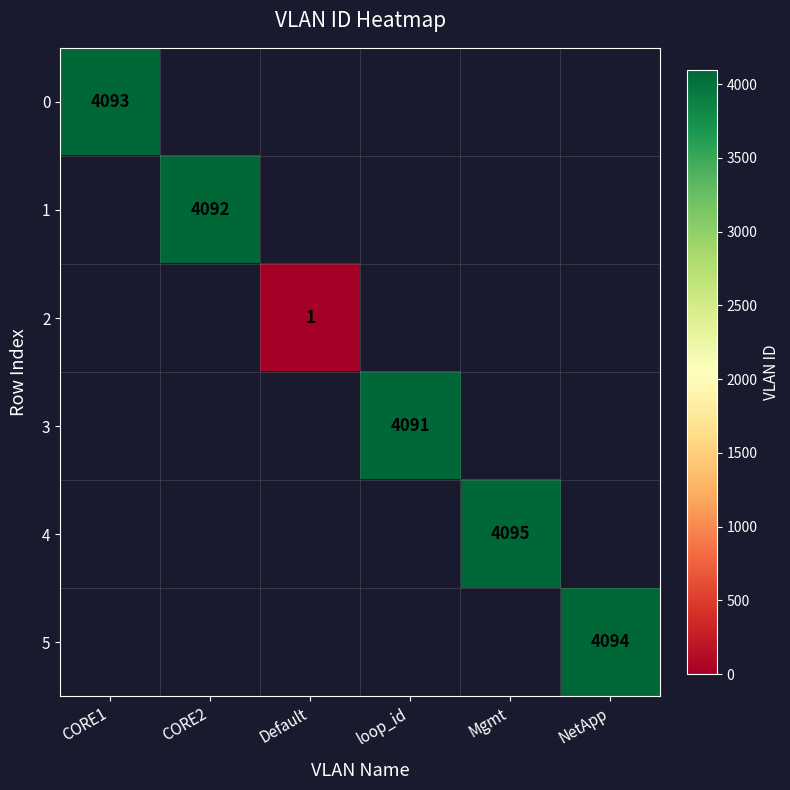

How many data points does each series have?

6